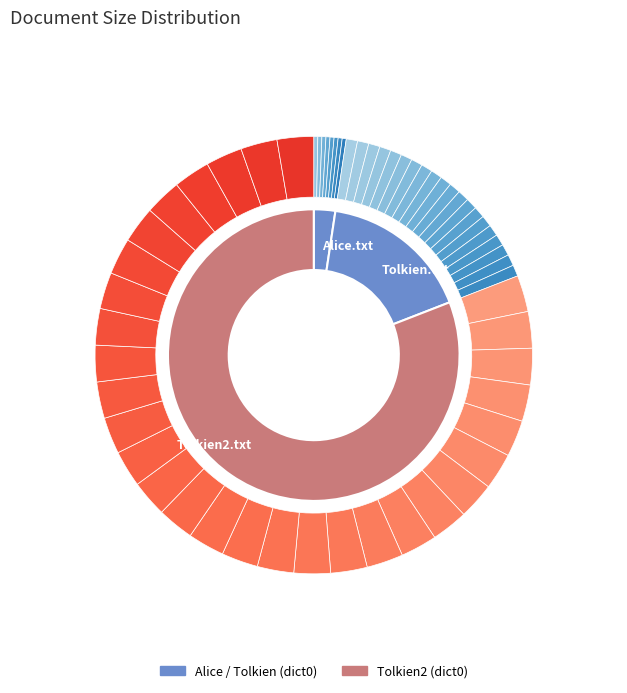

What is the spread (max minus min) of values at Alice.txt?

0.1